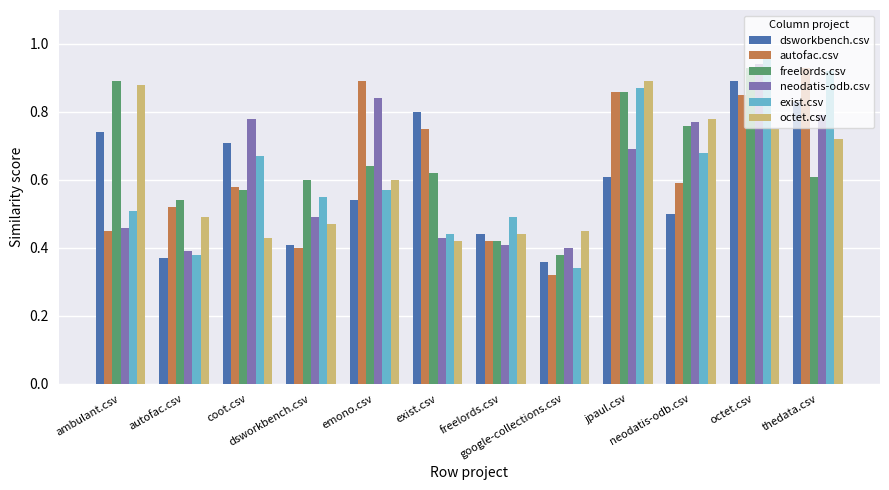

Rank the series at dsworkbench.csv from lowest to highest value.

autofac.csv, dsworkbench.csv, octet.csv, neodatis-odb.csv, exist.csv, freelords.csv